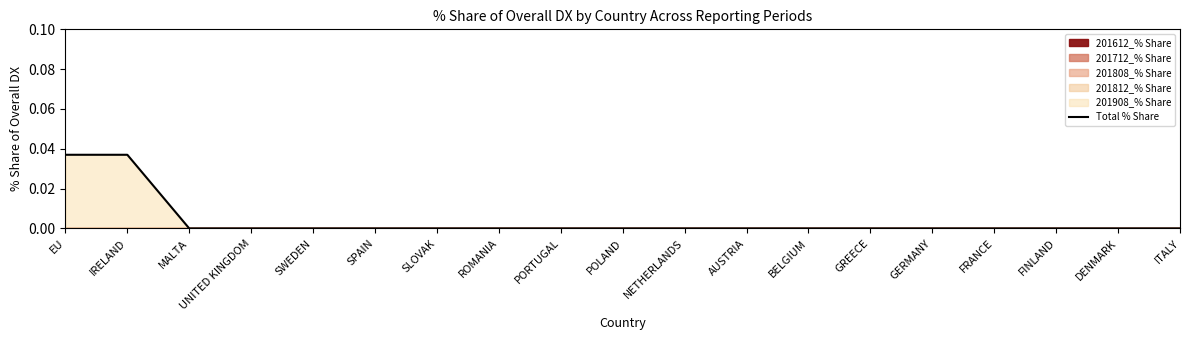

What is the label of the 12th point from the left?

AUSTRIA